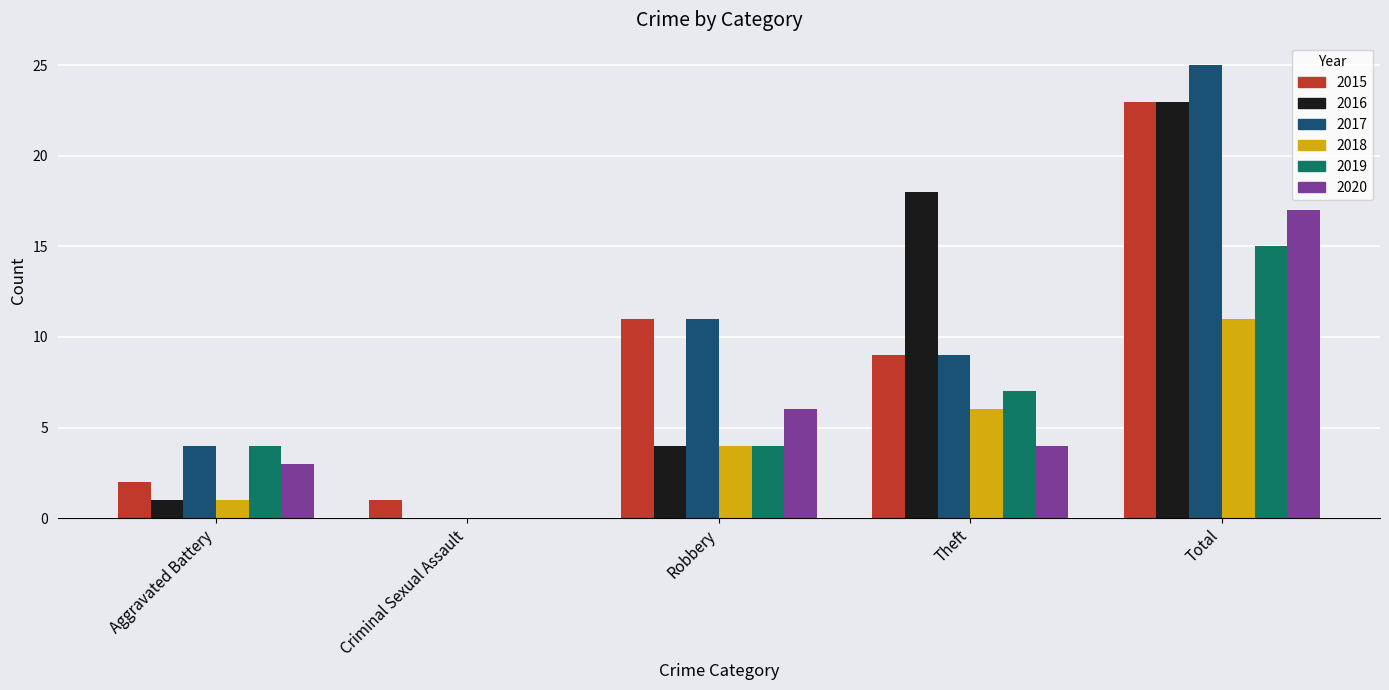

Between Robbery and Total, which series saw the biggest shift?

2016